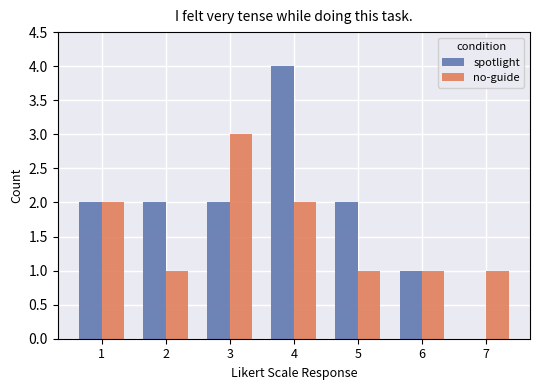

At which category does the chart reach its peak across all series?

4